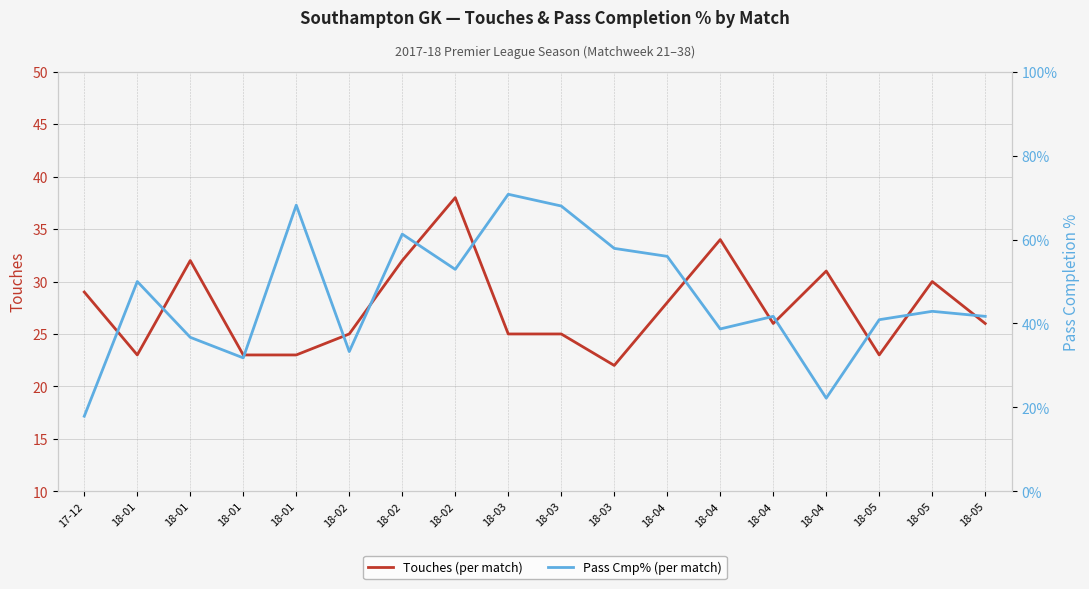

What is the lowest value of the Pass Cmp% (per match) series?

17.9